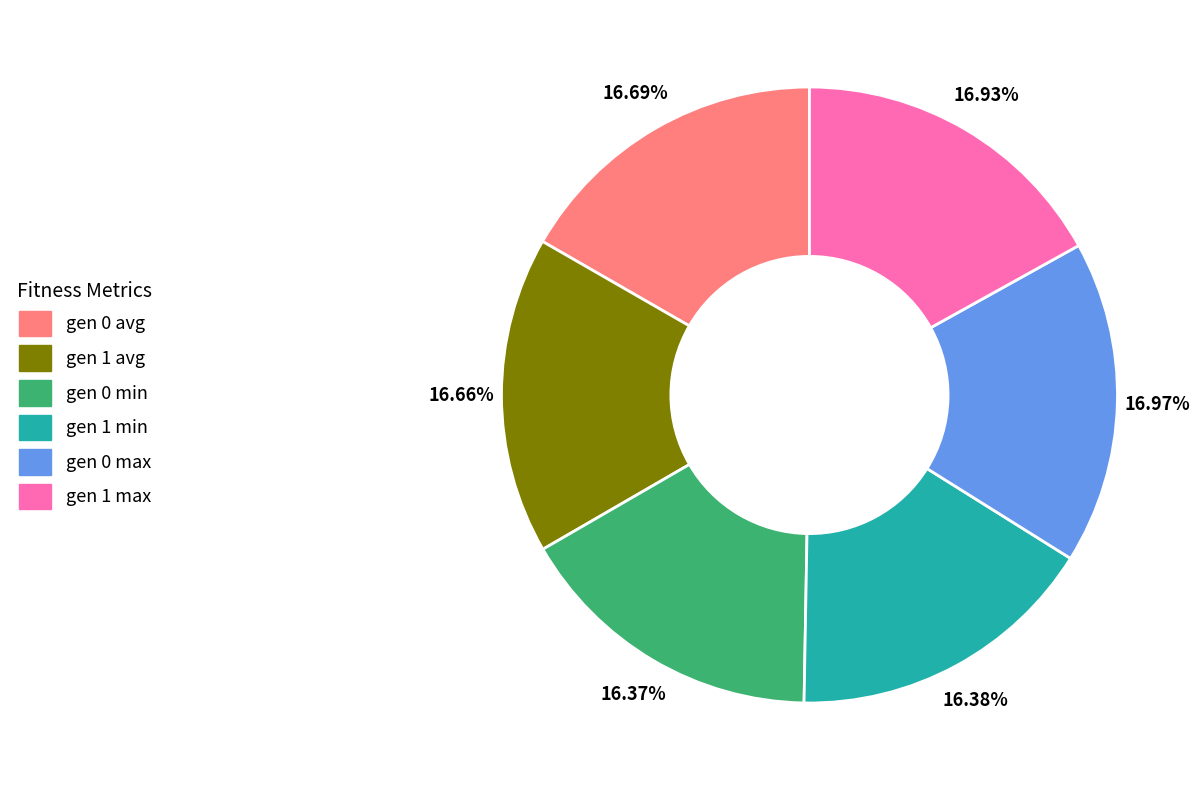

To the nearest percent, what portion does gen 1 max represent?

17%